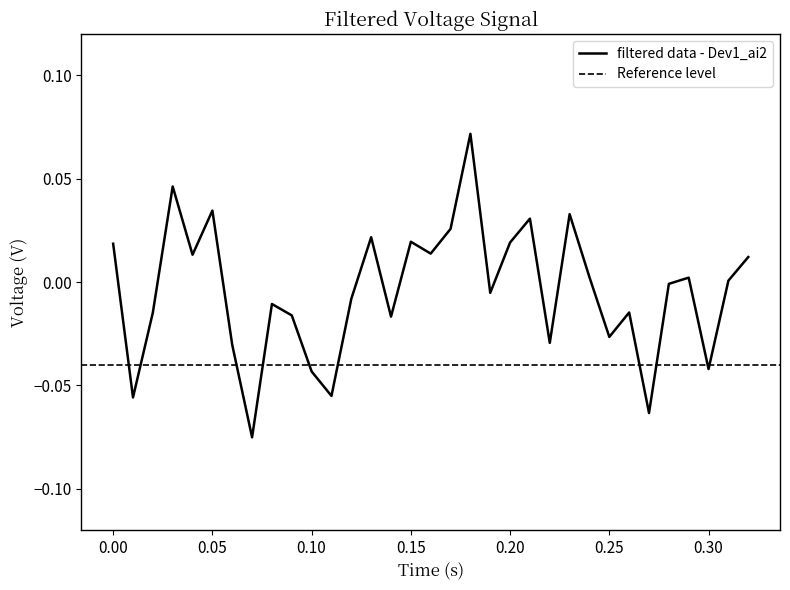

What is the label of the 18th point from the right?

0.15